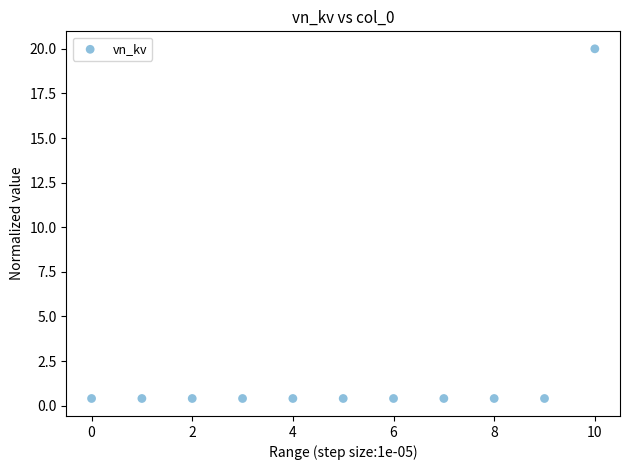

What is the range of Y values (max minus min)?

19.6